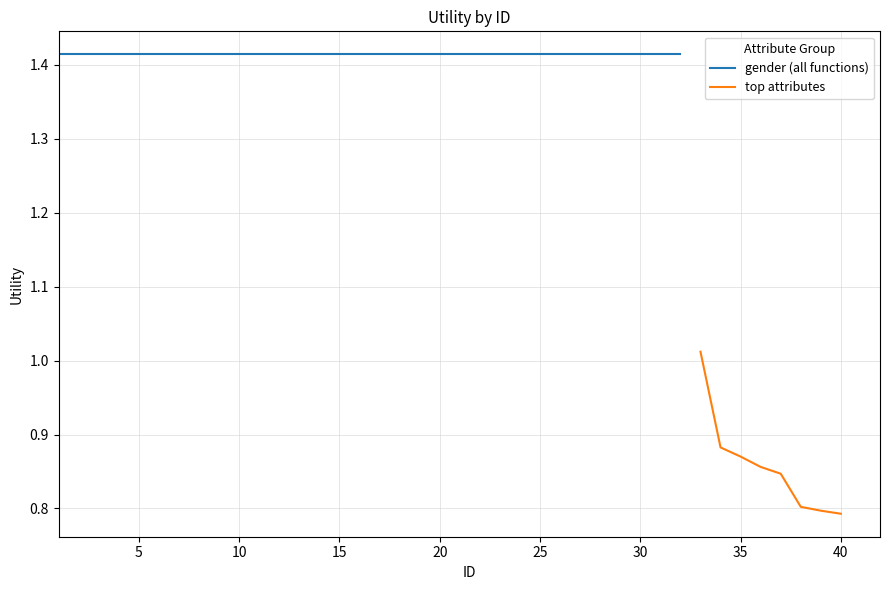

What is the difference between the values at 5 and 35?

0.1